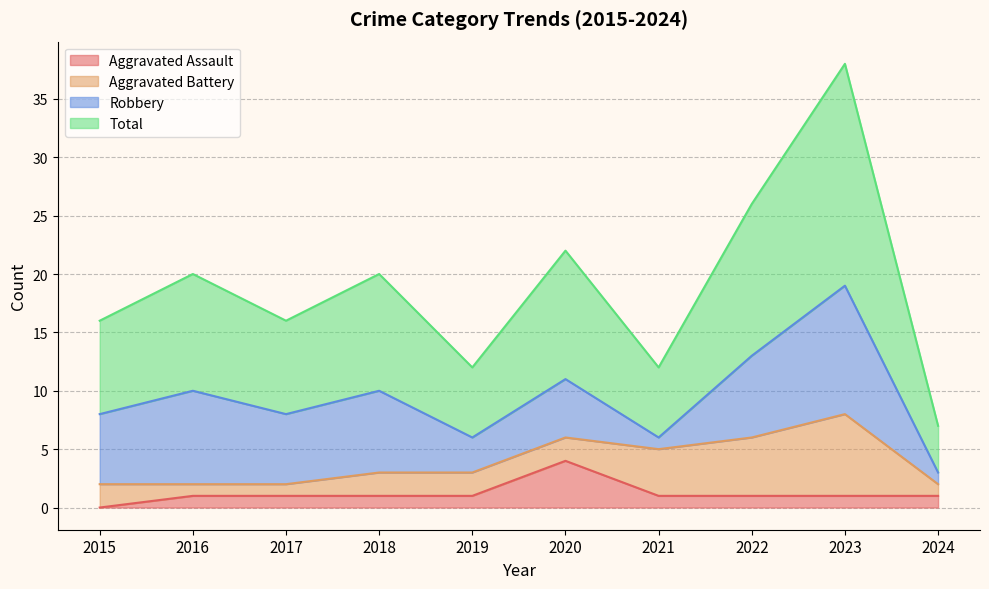

In Aggravated Assault, how many points are higher than both neighbors (excluding endpoints)?

1